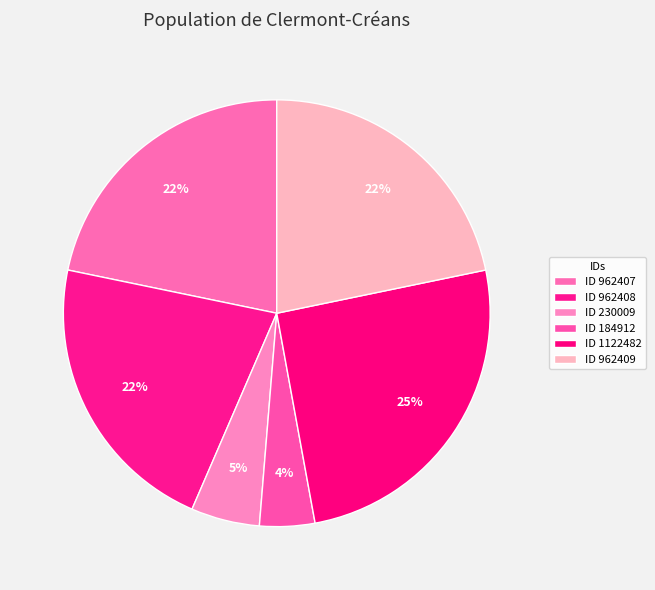

How many segments does this pie chart have?

6